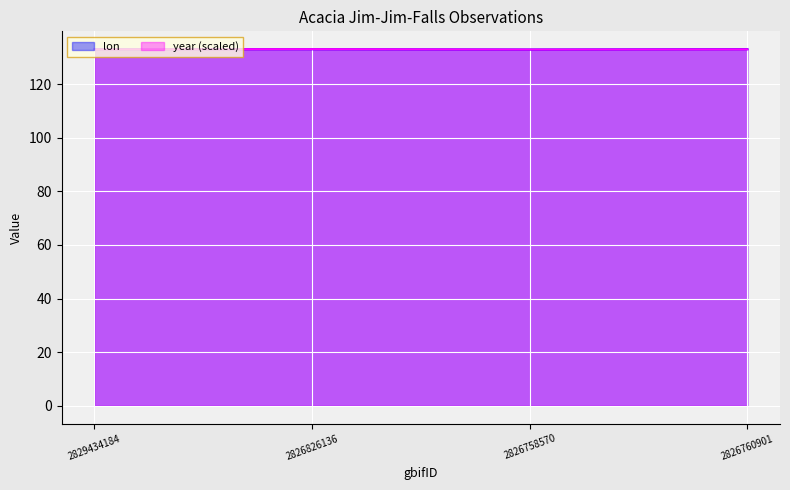

The lon series shows 133.0 at 2826826136. True or false?

True